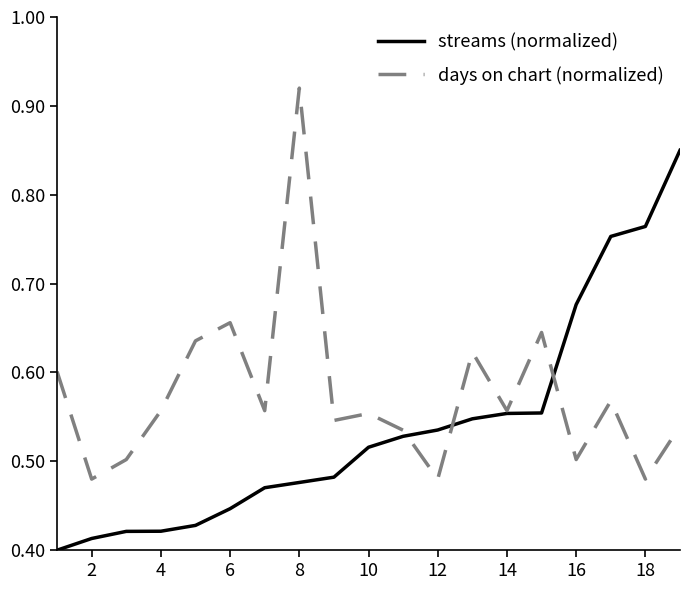

Rank the series by their average value, from highest to lowest.

days on chart (normalized), streams (normalized)